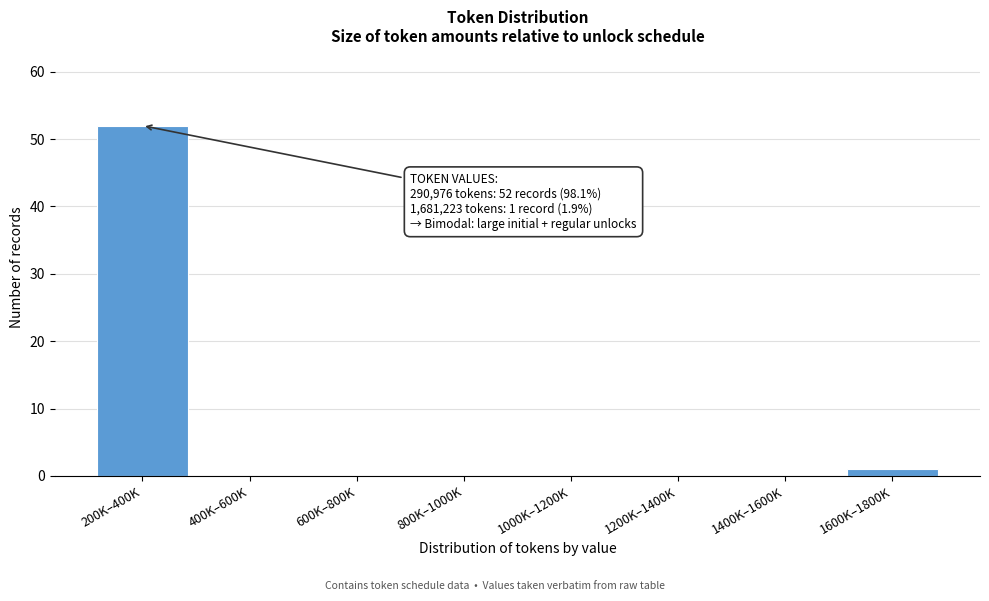

Reading left to right, what are all the values shown in this chart?

200K–400K=52	400K–600K=0	600K–800K=0	800K–1000K=0	1000K–1200K=0	1200K–1400K=0	1400K–1600K=0	1600K–1800K=1